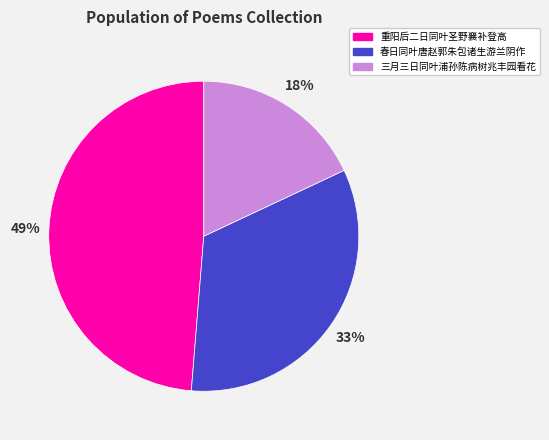

Is there any slice that represents more than half of the pie?

No